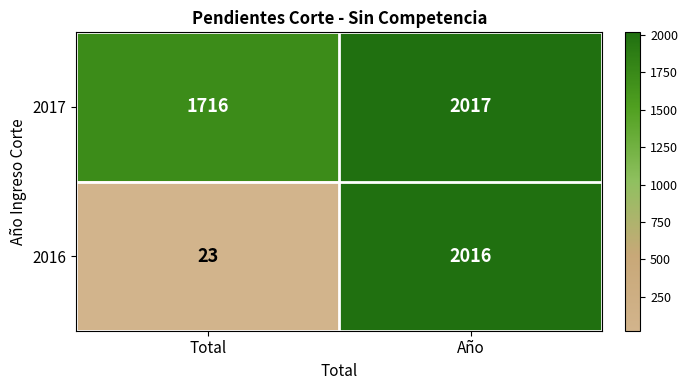

Reading left to right, list all the values displayed in this chart.

2017: Total=1716	Año=2017
2016: Total=23	Año=2016